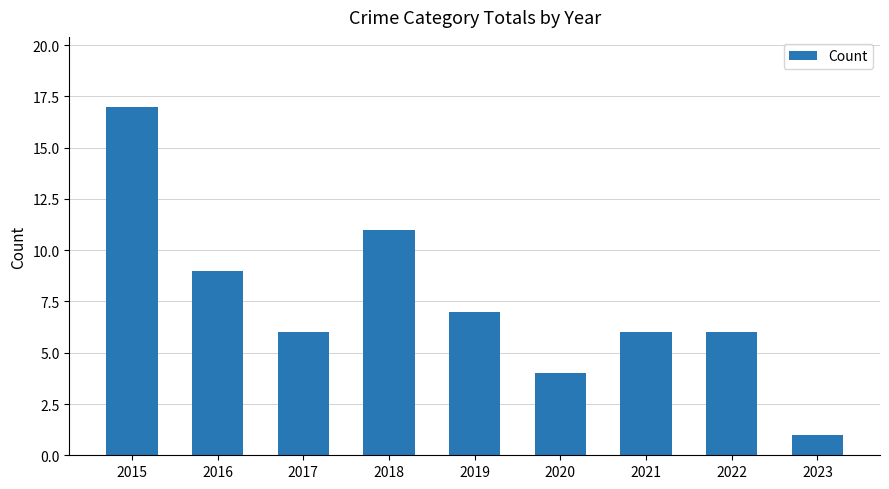

Where is the data nearest to the value 9?

2016